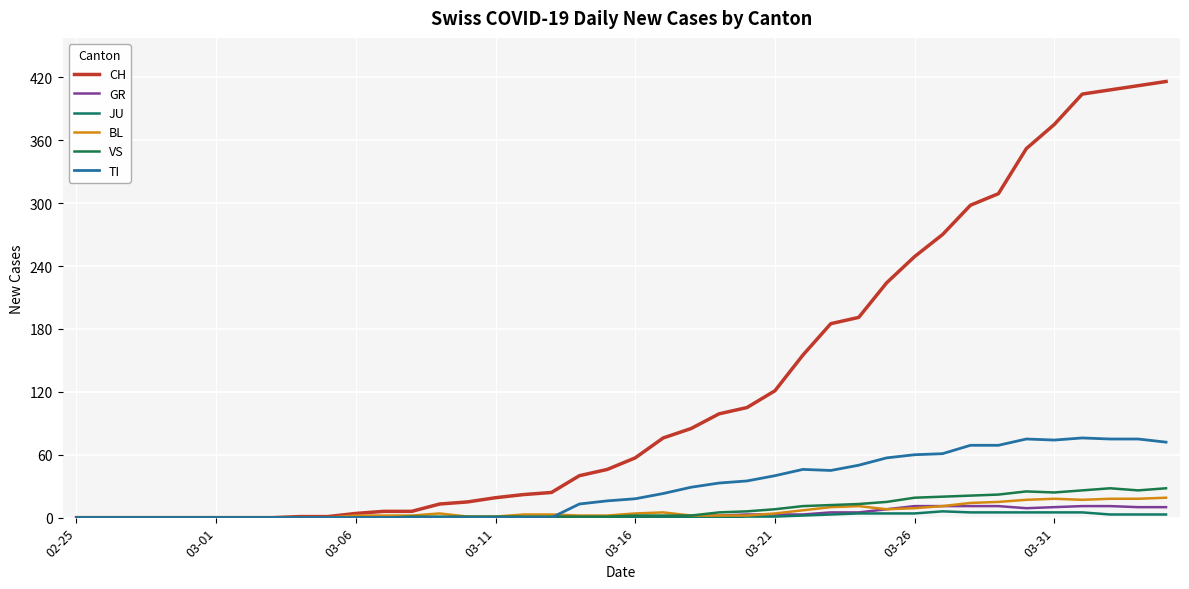

Is this an area chart (filled region under the line)?

No